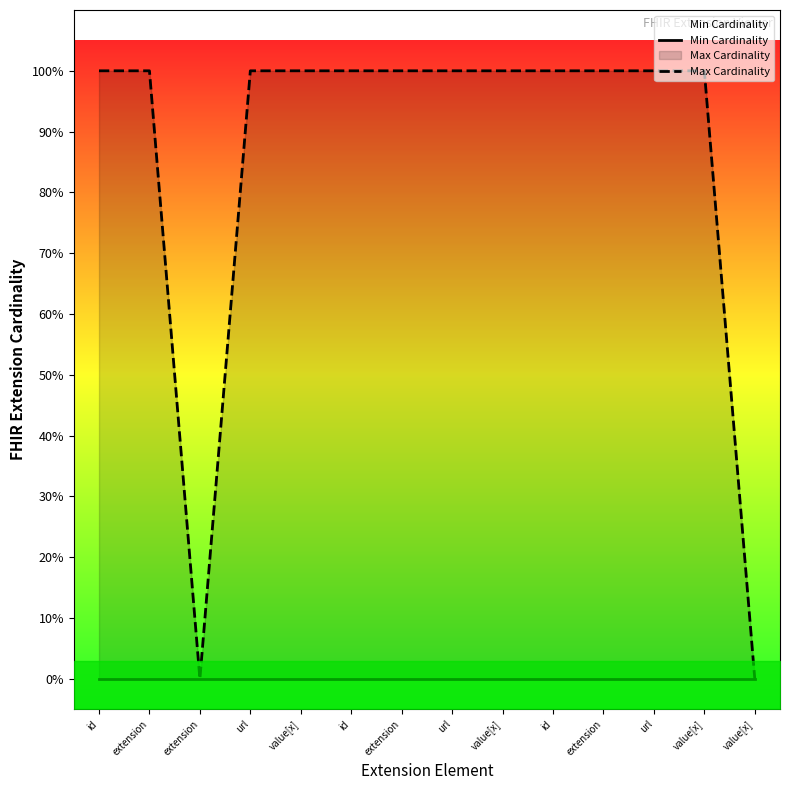

How many Max Cardinality values are between 1 and 2?

12